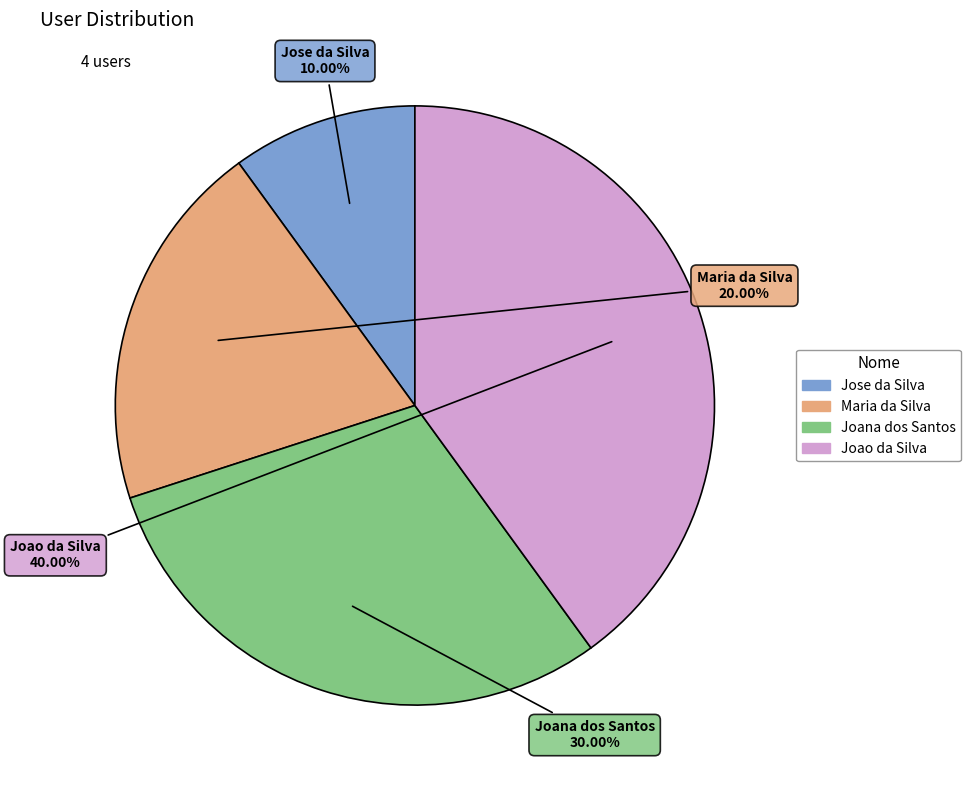

Which has a higher value, Joana dos Santos or Jose da Silva?

Joana dos Santos